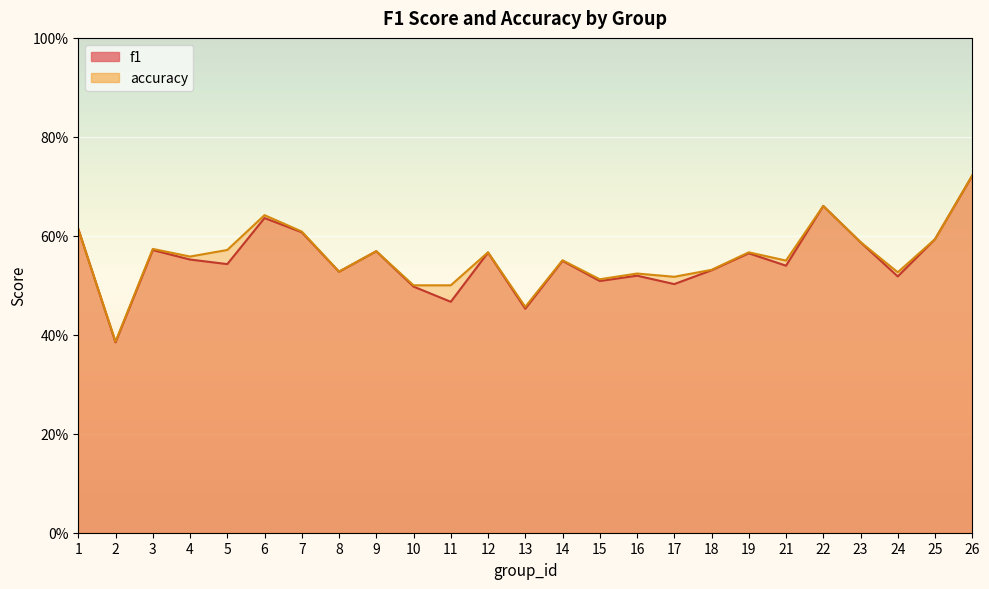

At which category is the sum across all series the highest?

26